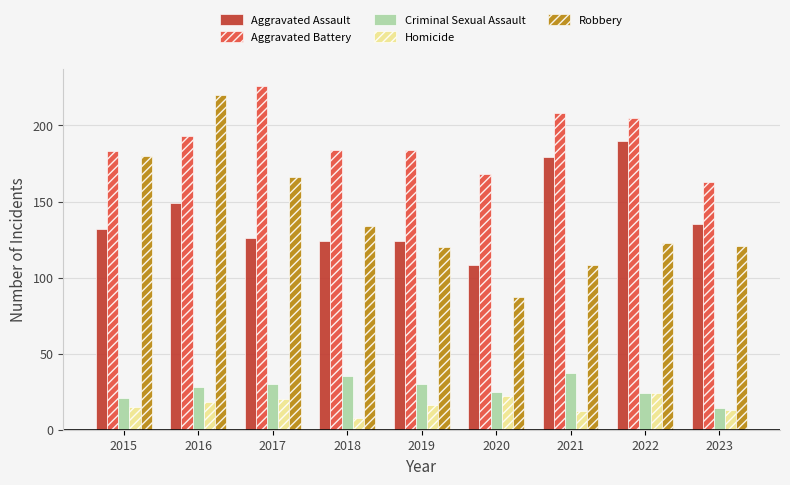

How many distinct data groups are displayed?

5